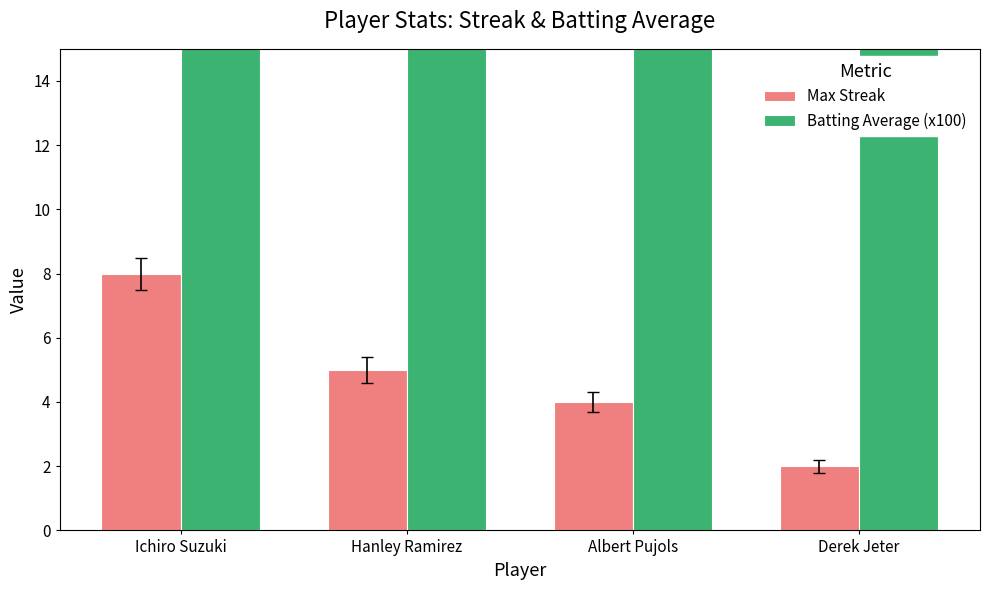

Reading left to right, list all the values displayed in this chart.

Max Streak: 8.0	5.0	4.0	2.0
Batting Average (x100): 35.2	34.2	32.7	33.4